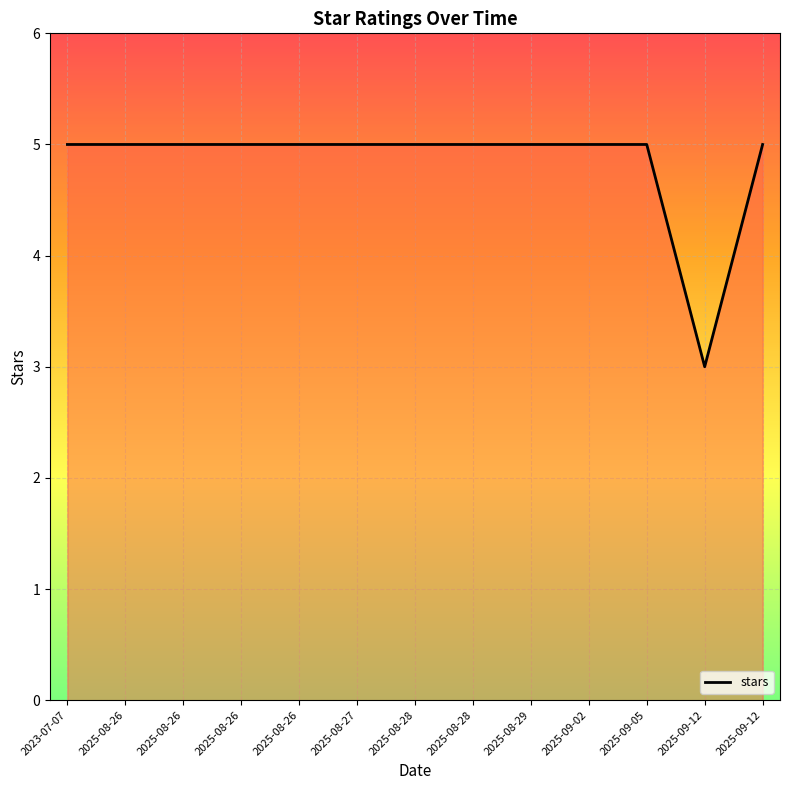

Does the chart have visible grid lines?

Yes